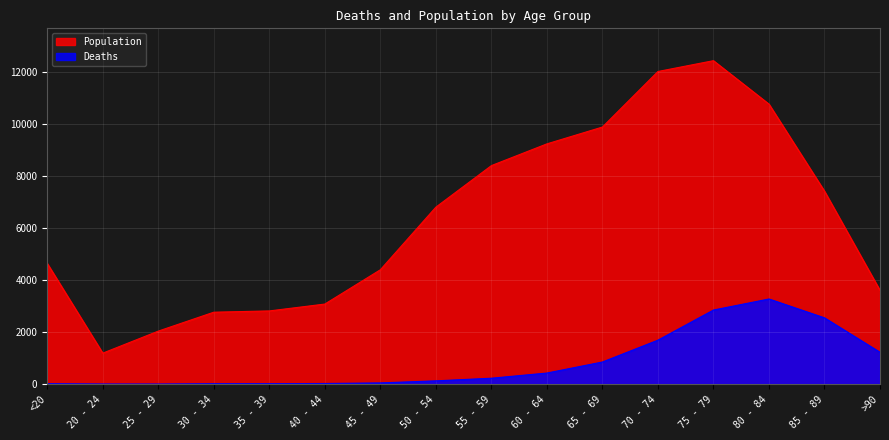

How many values in the Population series exceed 6803?

7